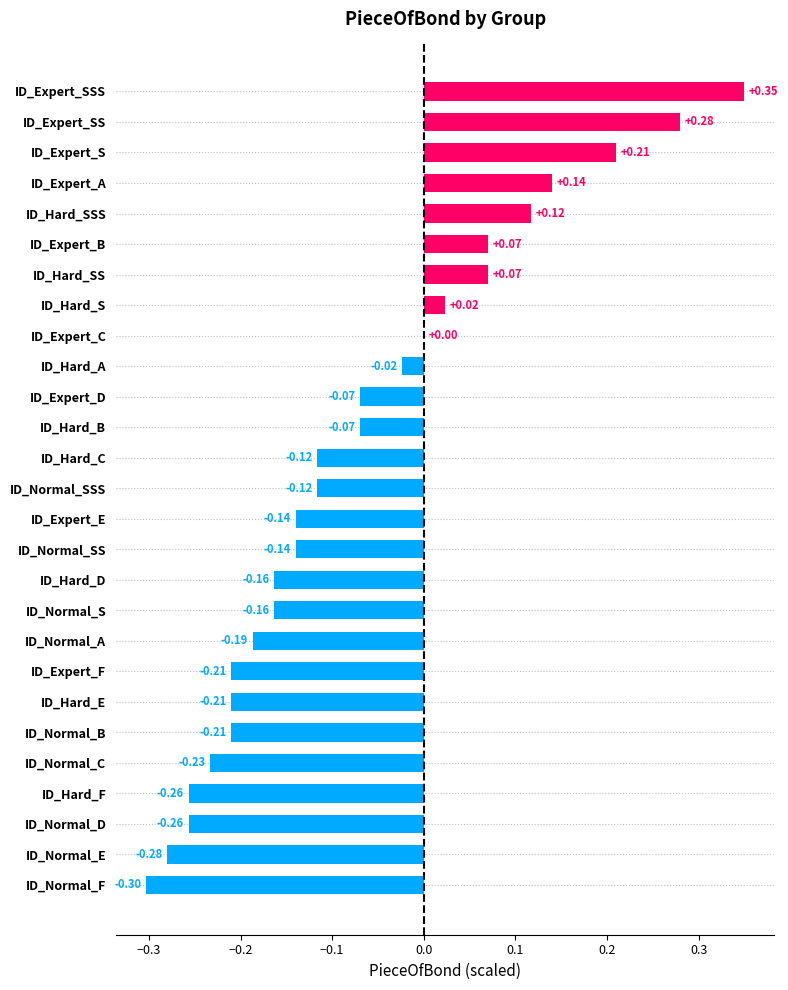

What is the sum of the values at ID_Normal_SSS and ID_Hard_F?

-0.4